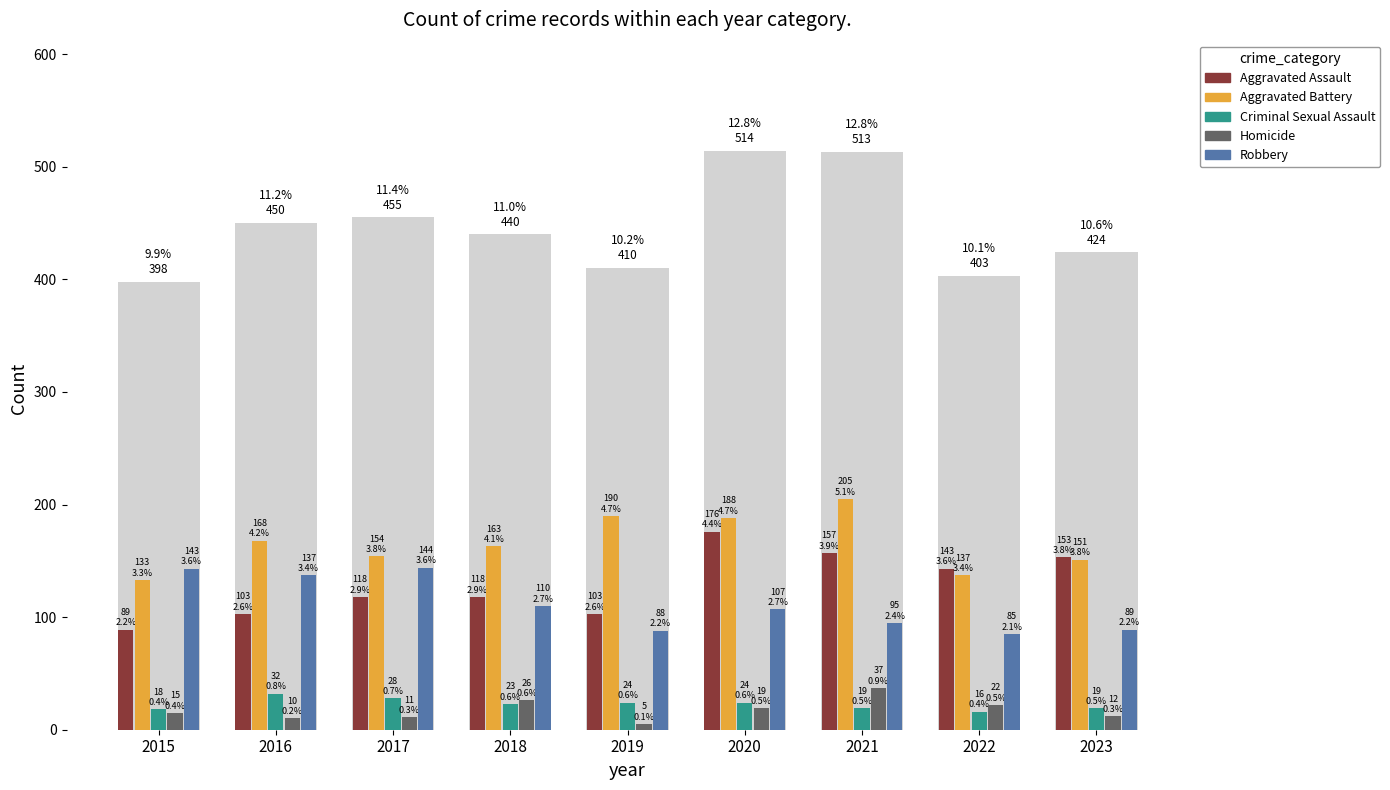

How many groups of bars are there?

9